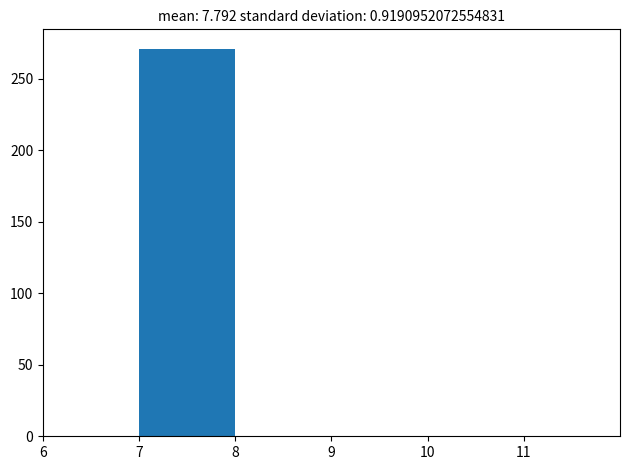

Reading left to right, list every bar in this chart as the range it spans on the x-axis followed by its height. The values are not printed on the chart, so give them approximately, as read against the axis.

6 to 7: 0
7 to 8: 270
8 to 9: 0
9 to 10: 0
10 to 11: 0